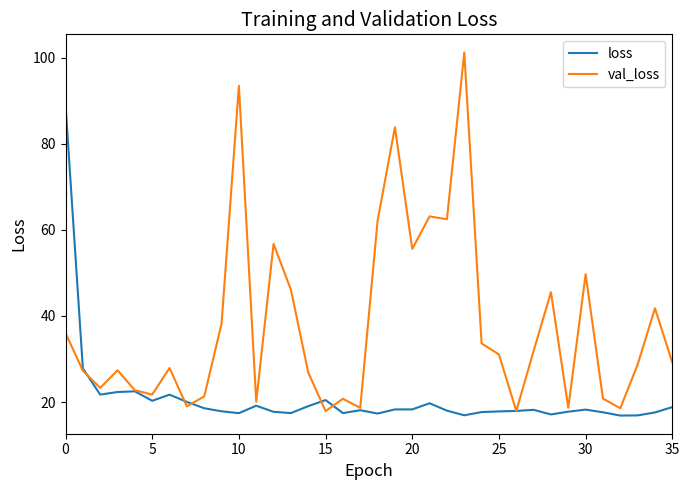

What is the difference between the second highest and minimum values in the loss series?

11.0